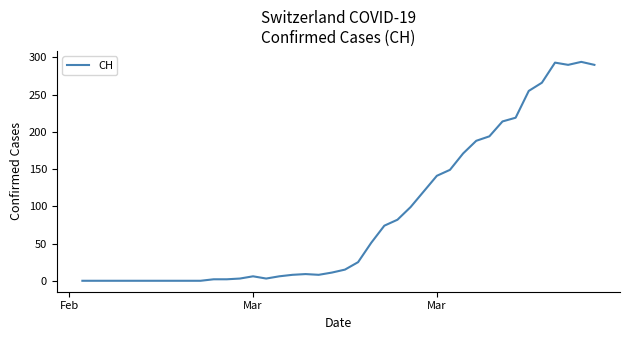

What is the maximum value shown in the chart?

294